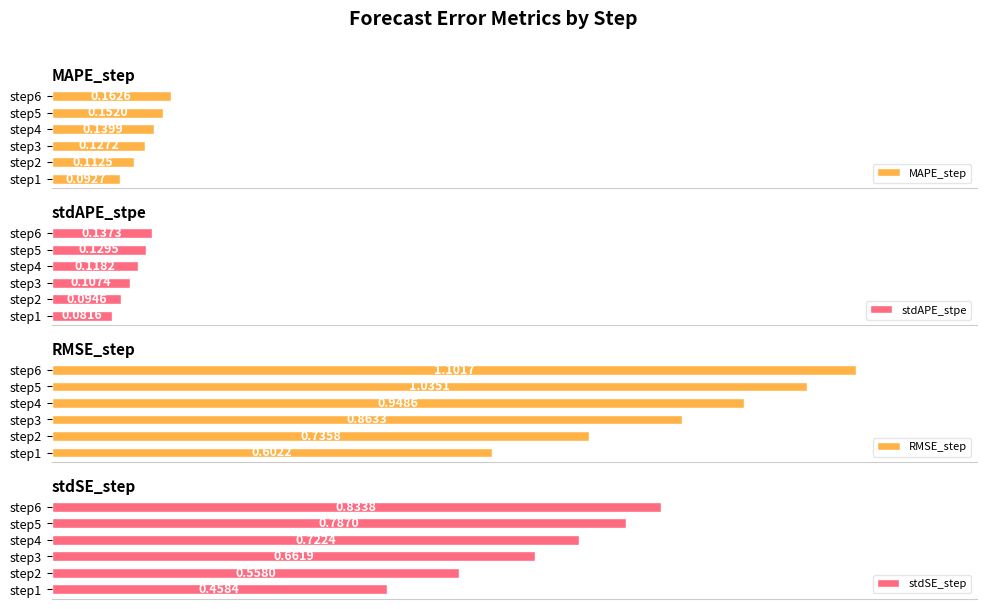

Does the chart contain any negative values?

No